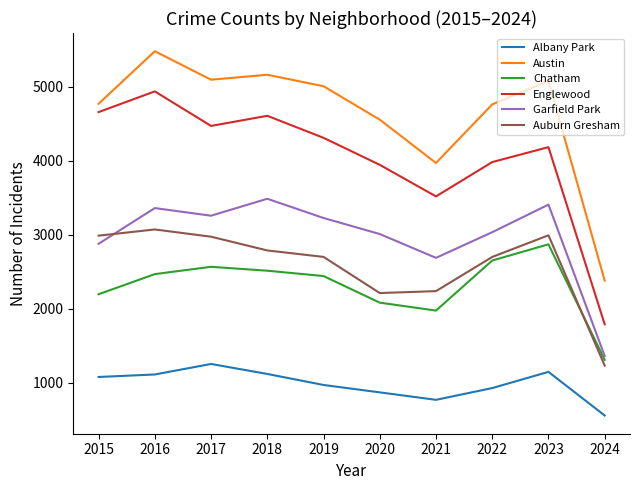

What is the greatest value displayed?

5481